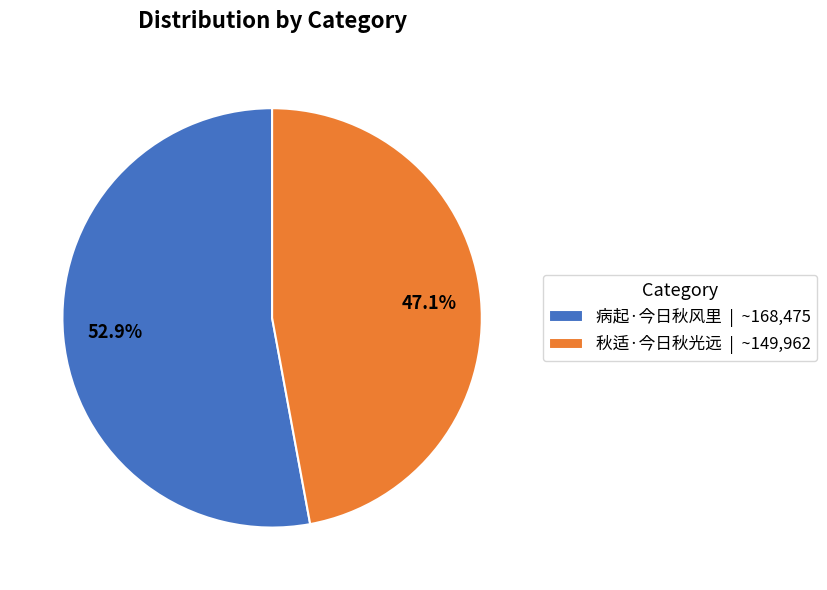

To the nearest percent, what percentage of the pie is 秋适·今日秋光远?

47%